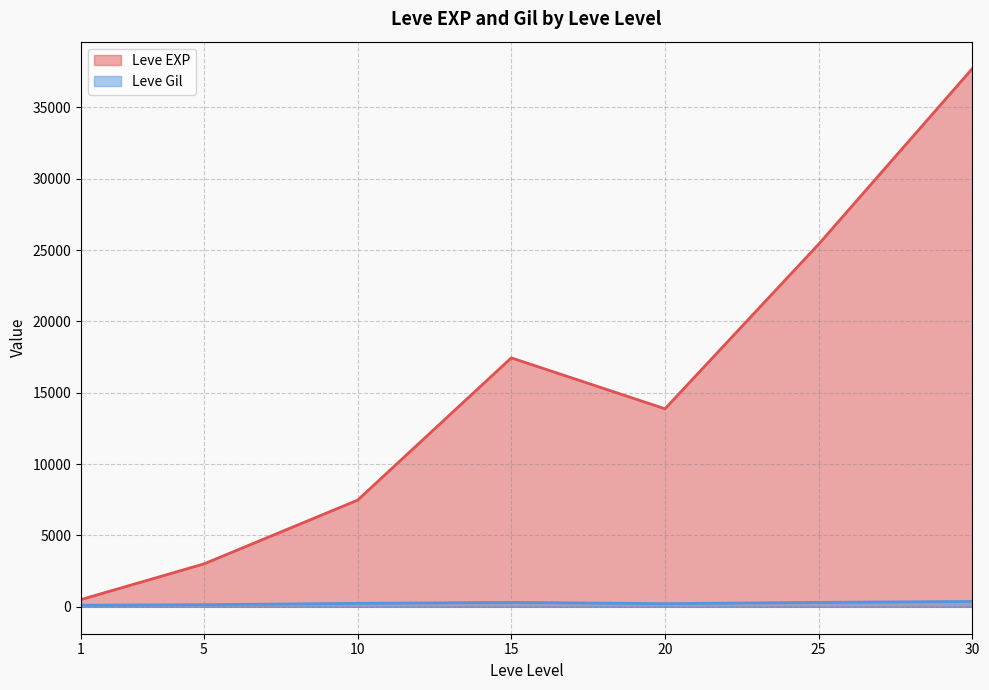

At which category is the sum across all series the highest?

30